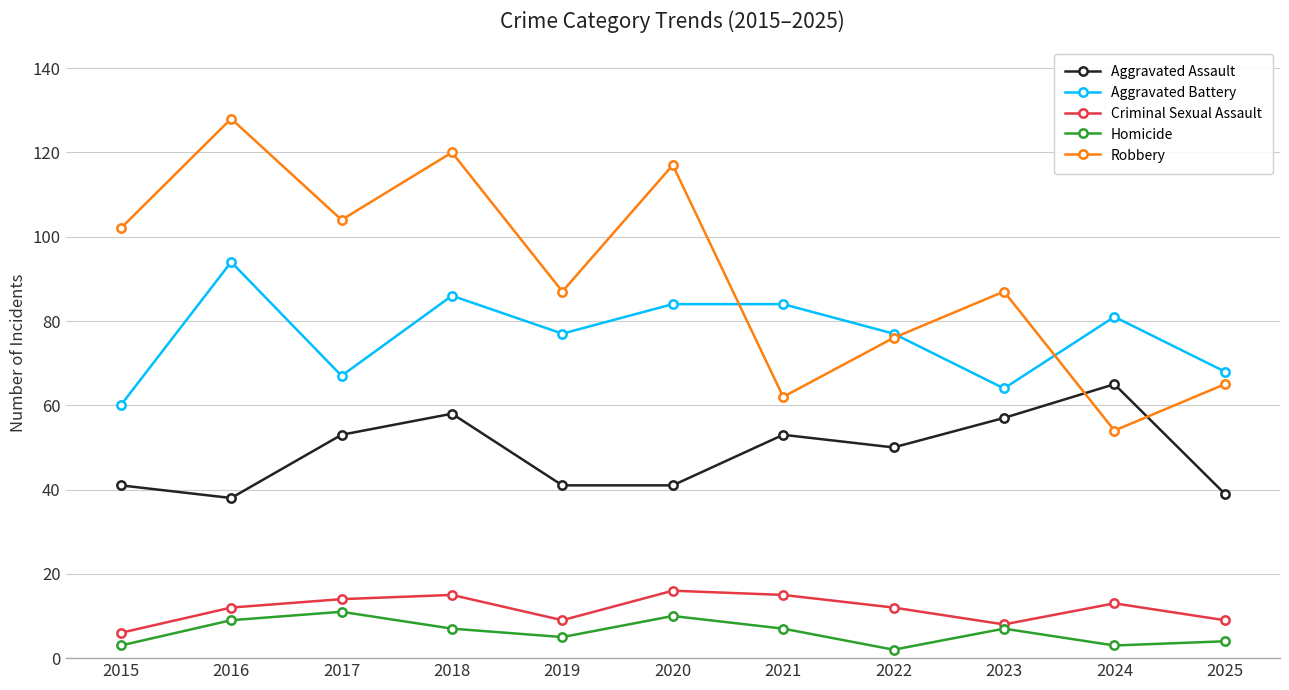

What is the approximate value of Homicide at 2020?

10